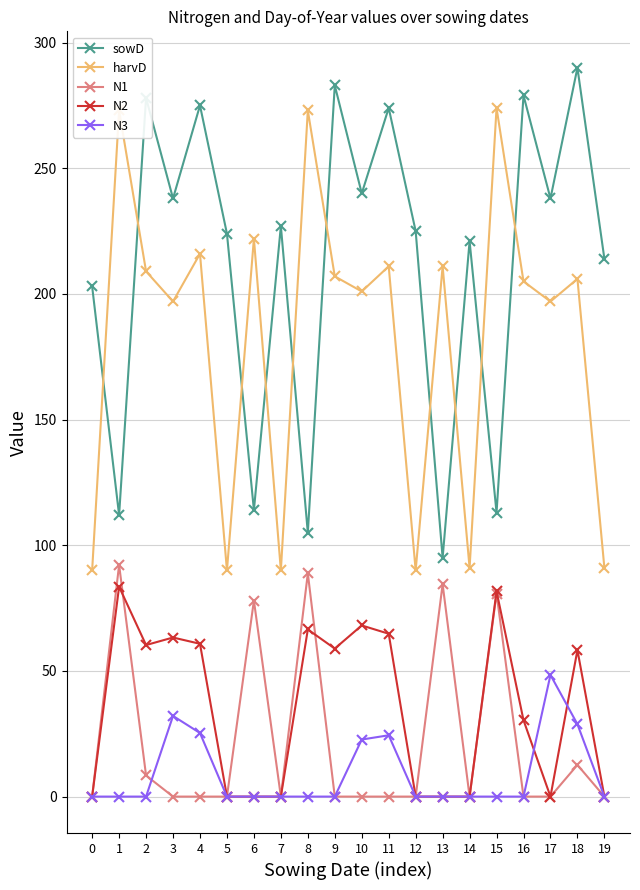

List the series in order of their peak value, highest first.

sowD, harvD, N1, N2, N3